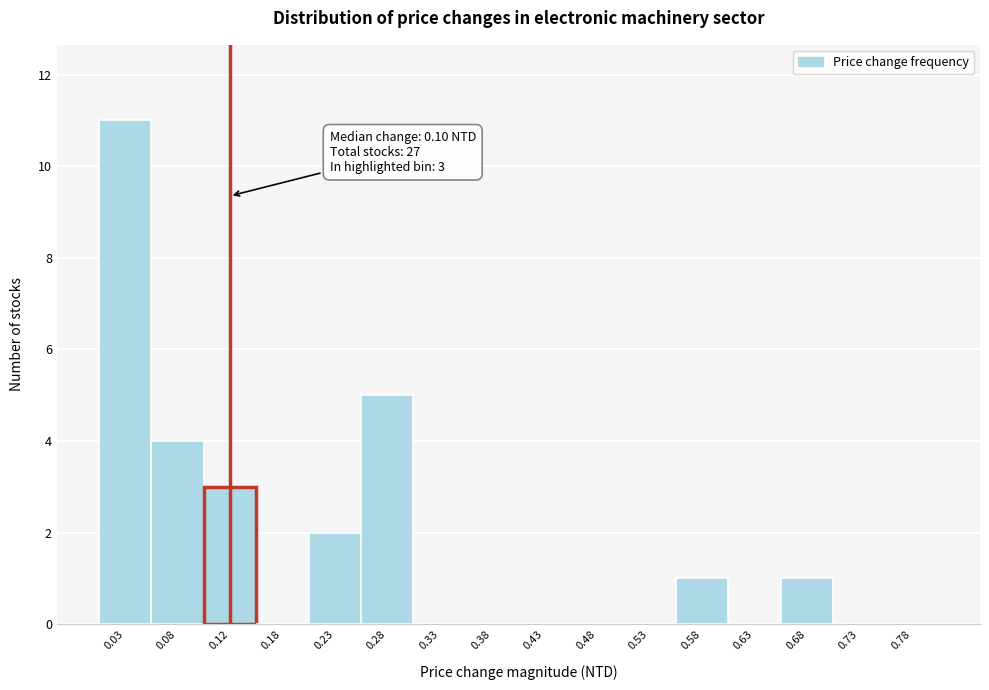

Which range on the x-axis has the tallest bar?

0.00 to 0.05